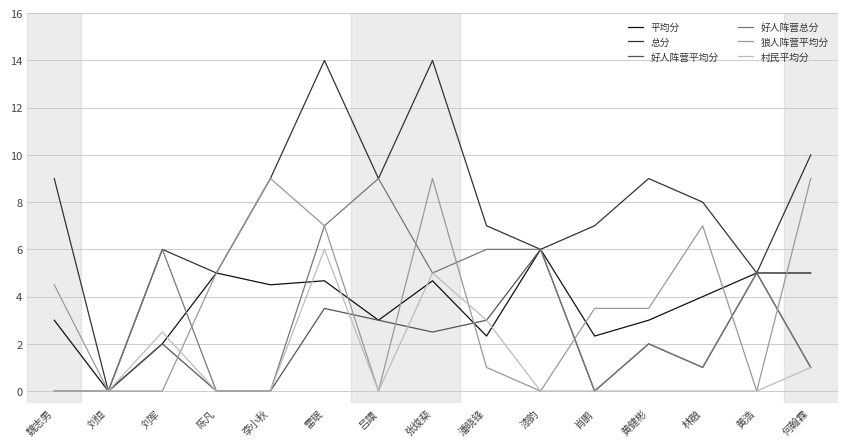

What is the difference between the 好人阵营总分 values at 黄浩 and 漆韵?

1.0